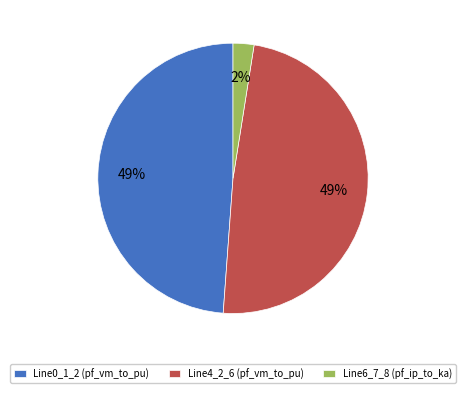

True or false: Line6_7_8 (pf_ip_to_ka) accounts for 2% of the total.

True